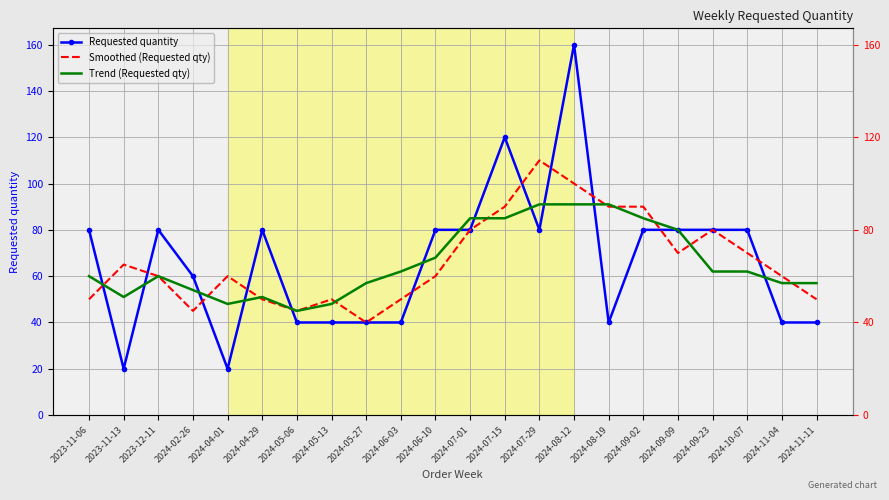

What is the sum of the Trend (Requested qty) values at 2024-06-03 and 2024-06-10?

130